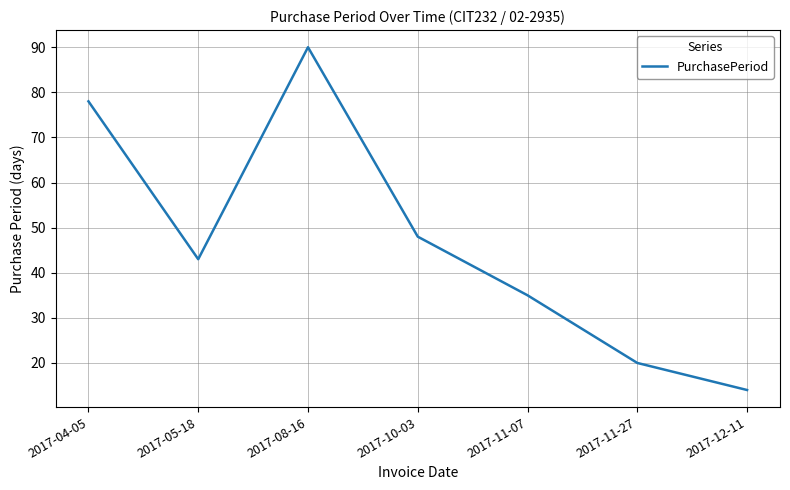

What position from the right is 2017-10-03?

4